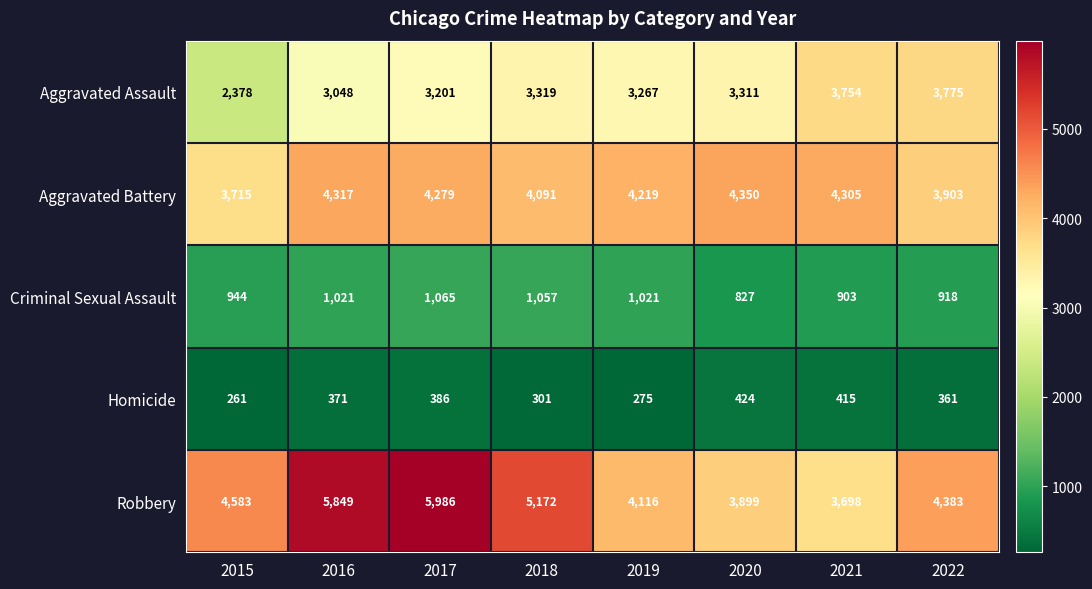

At which label is Criminal Sexual Assault closest to 946?

2015